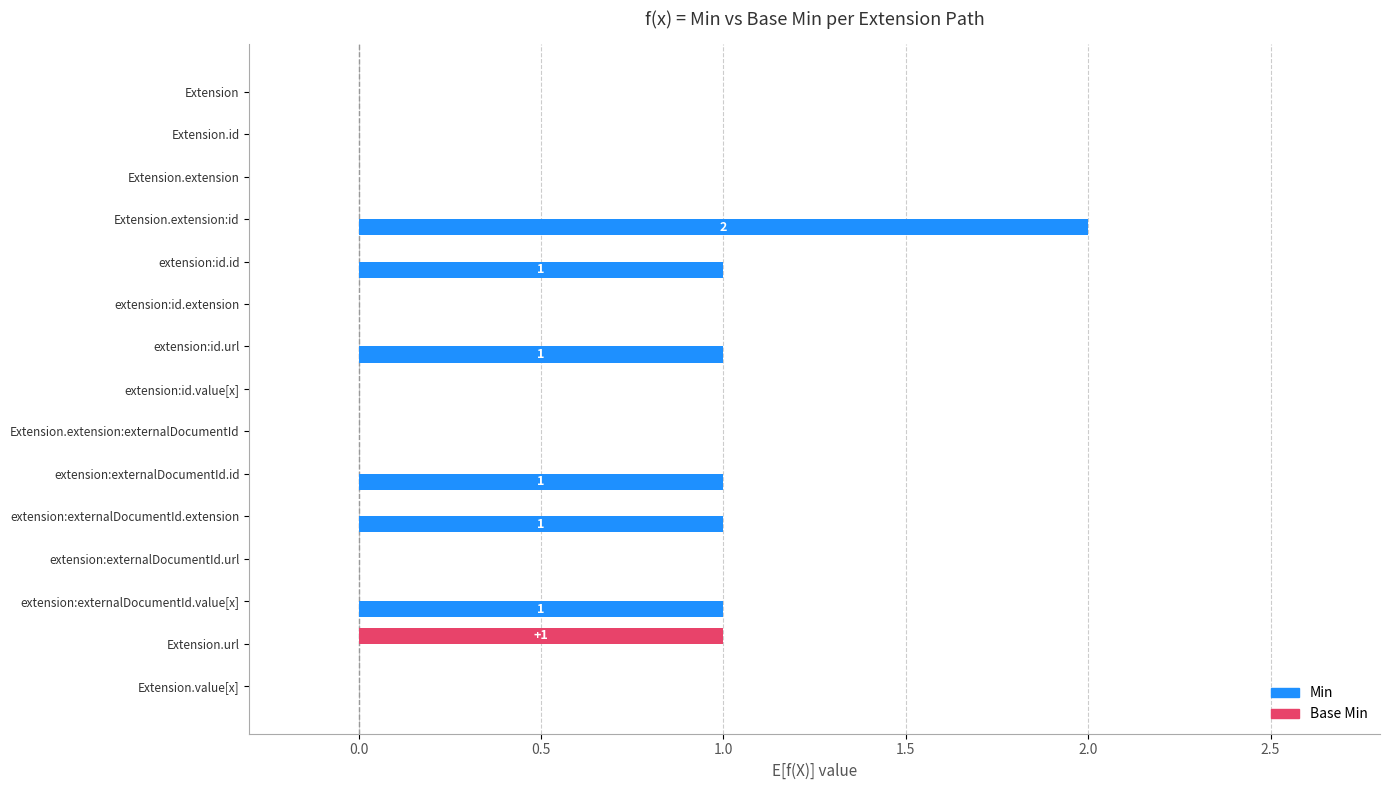

Count the number of categories in the chart.

15